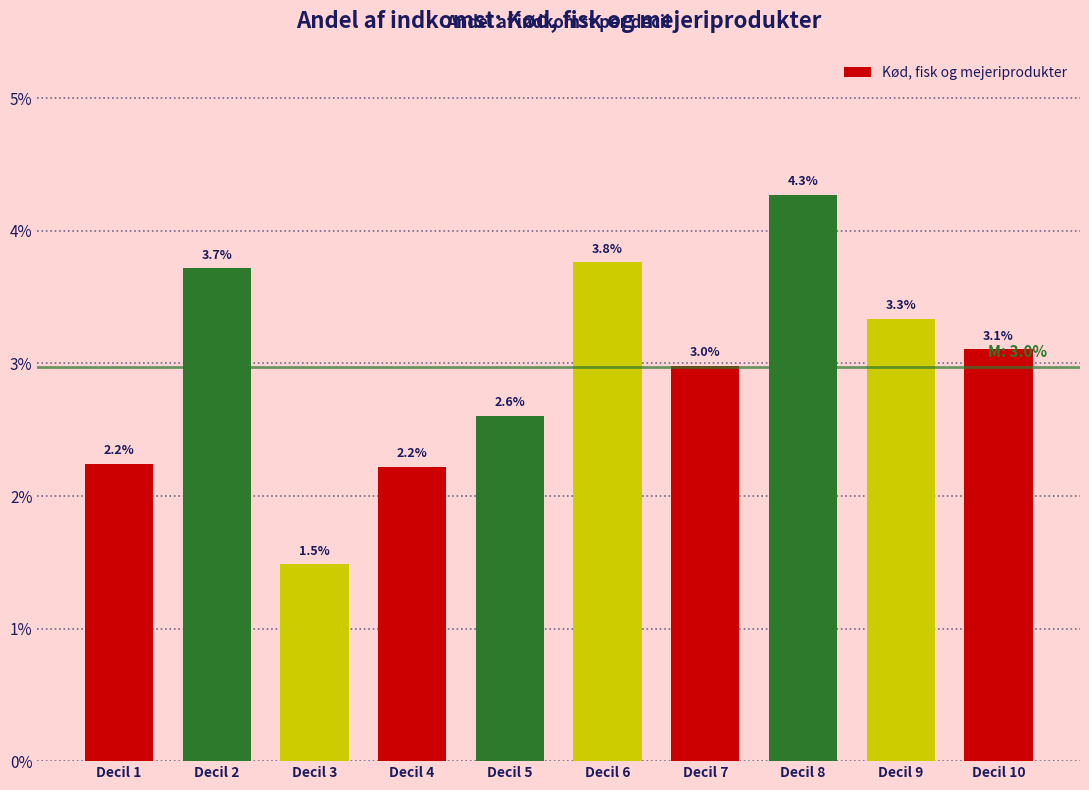

Does the chart contain any negative values?

No